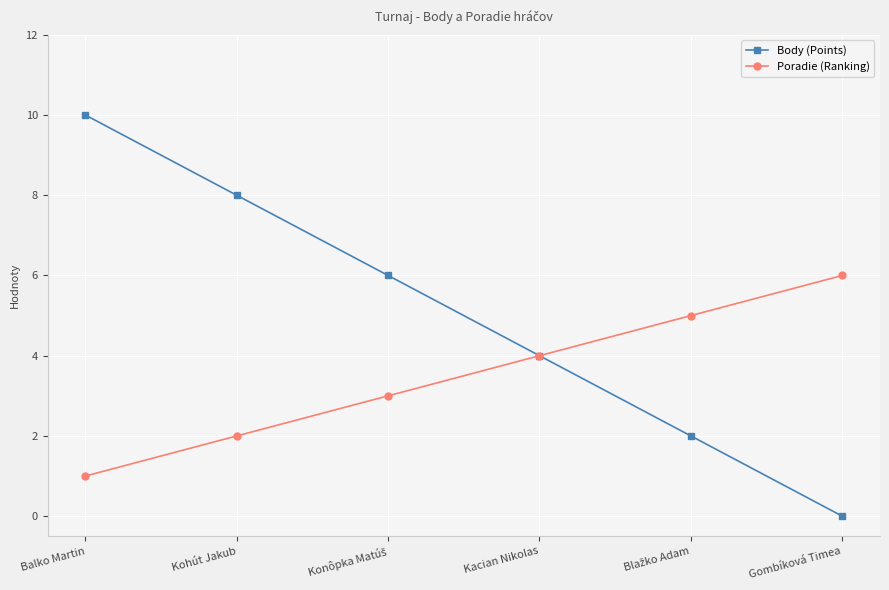

True or false: Body (Points) has more than 0 points higher than both neighbors.

False